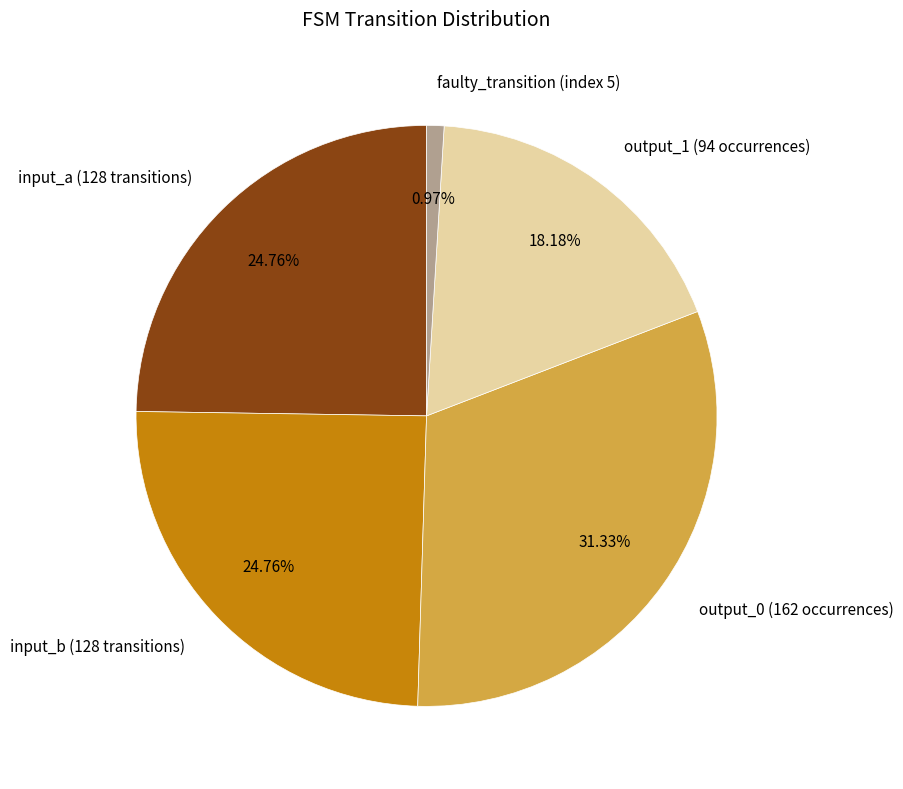

What is the smallest slice in the pie chart?

faulty_transition